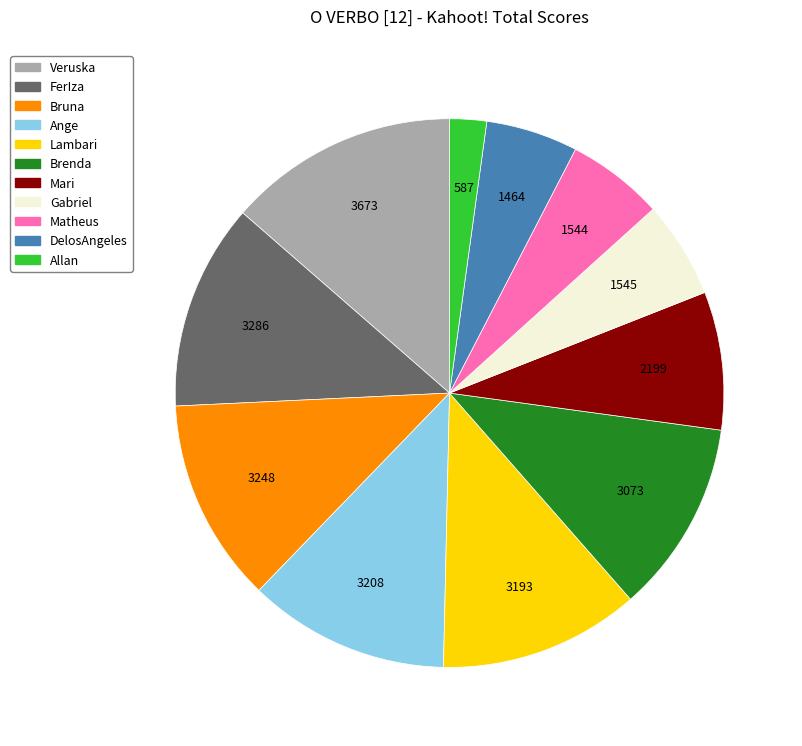

Which category has the biggest portion of the pie?

Veruska